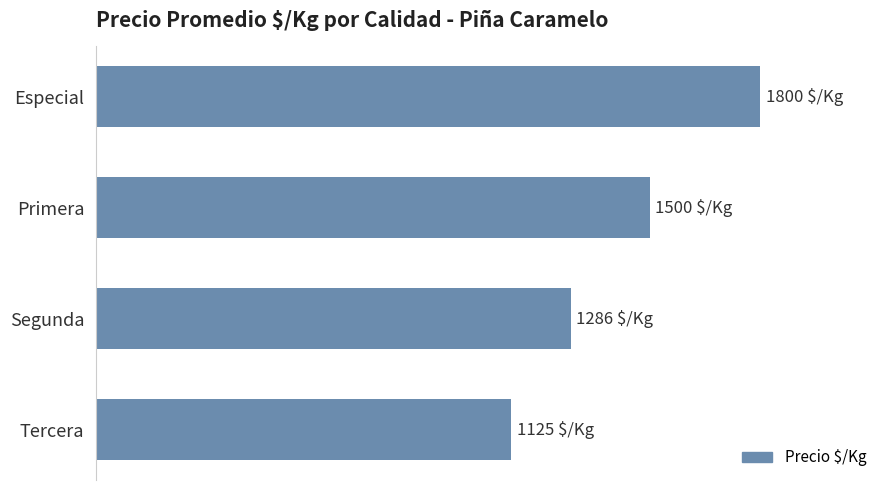

Are the bars horizontal?

Yes